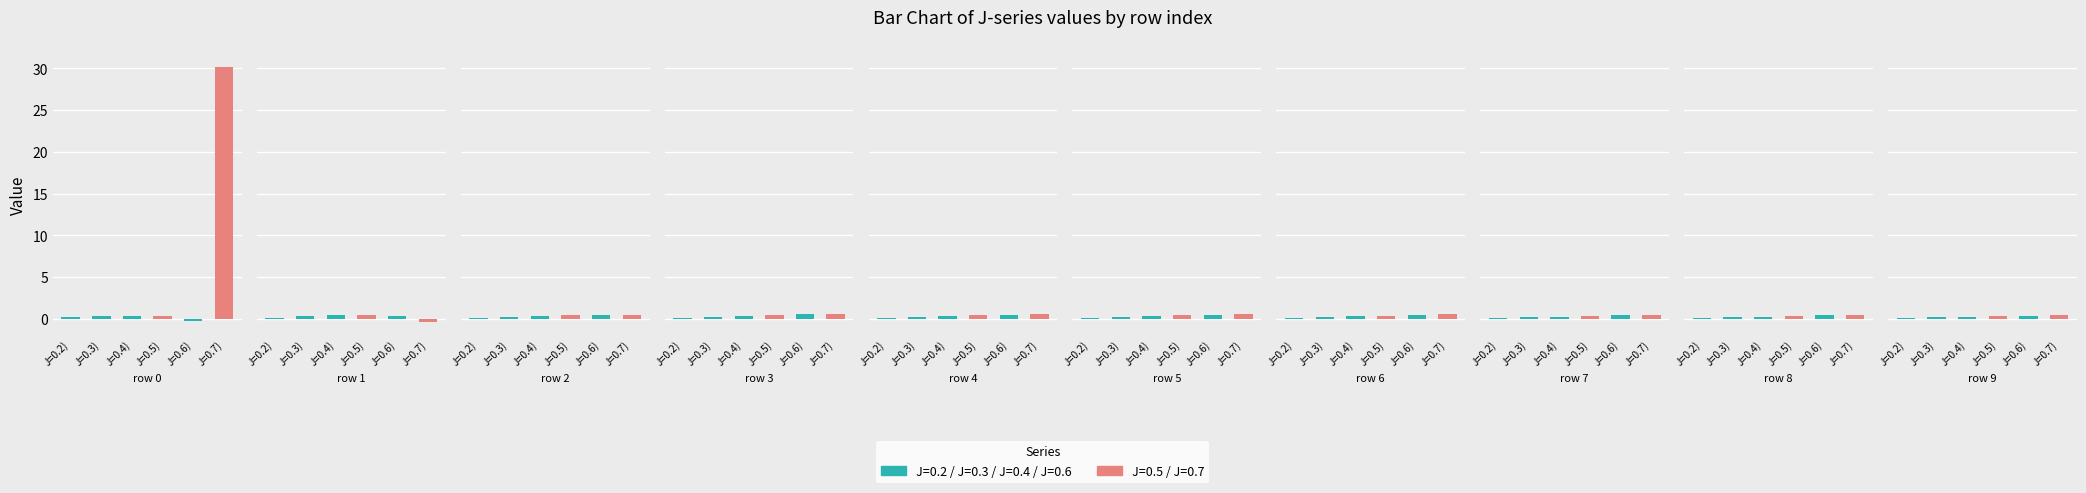

Which has a higher value, 9 or 1?

1